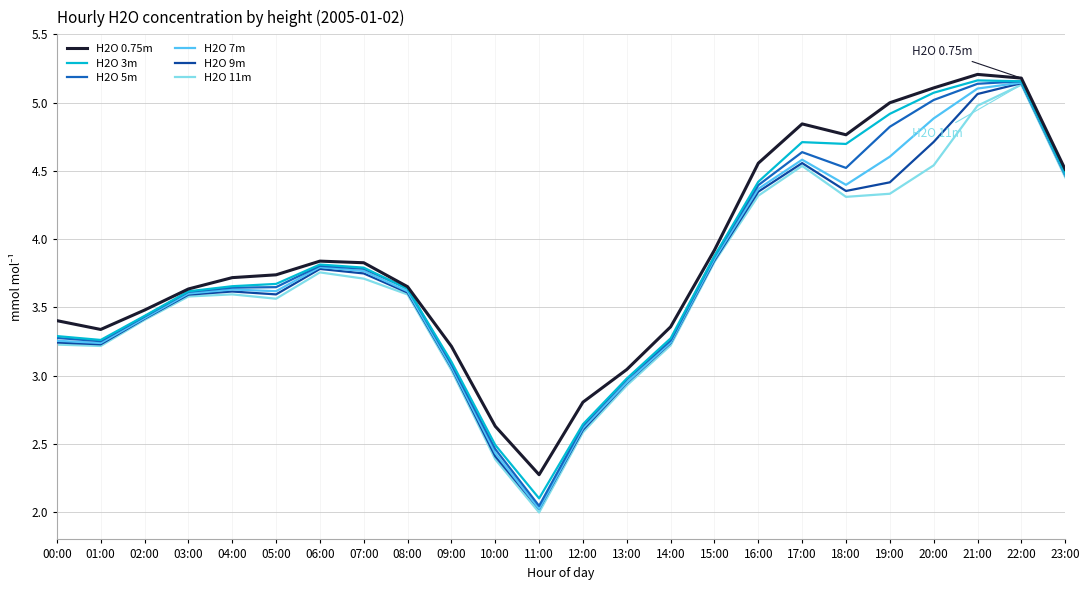

Which category has the lowest value in the H2O 3m series?

11:00